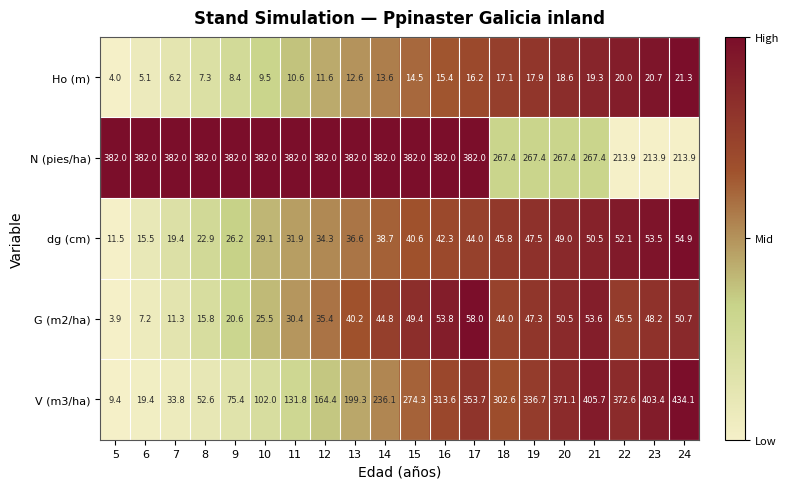

Rank the series by their maximum value, from highest to lowest.

V (m3/ha), N (pies/ha), G (m2/ha), dg (cm), Ho (m)